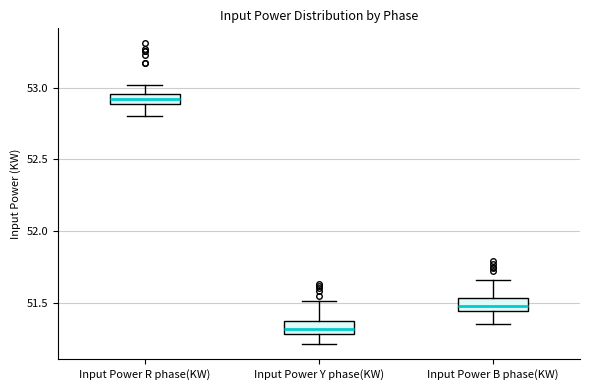

Which box has the lowest median line?

Input Power Y phase(KW)